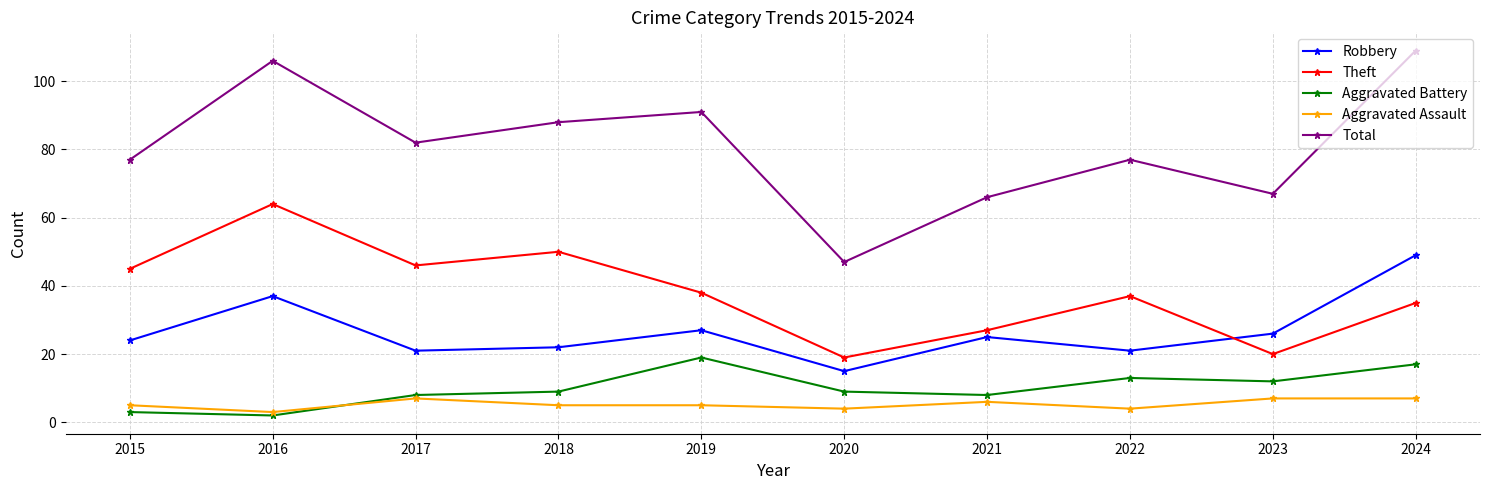

In Theft, how many points are lower than both neighbors (excluding endpoints)?

3